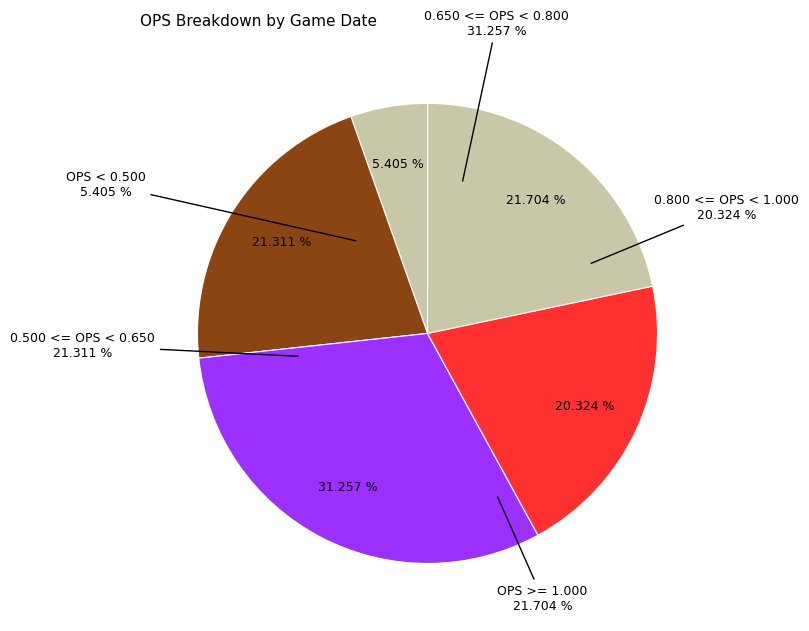

Do 09-10 and 05-20 together represent more than half of the pie?

No